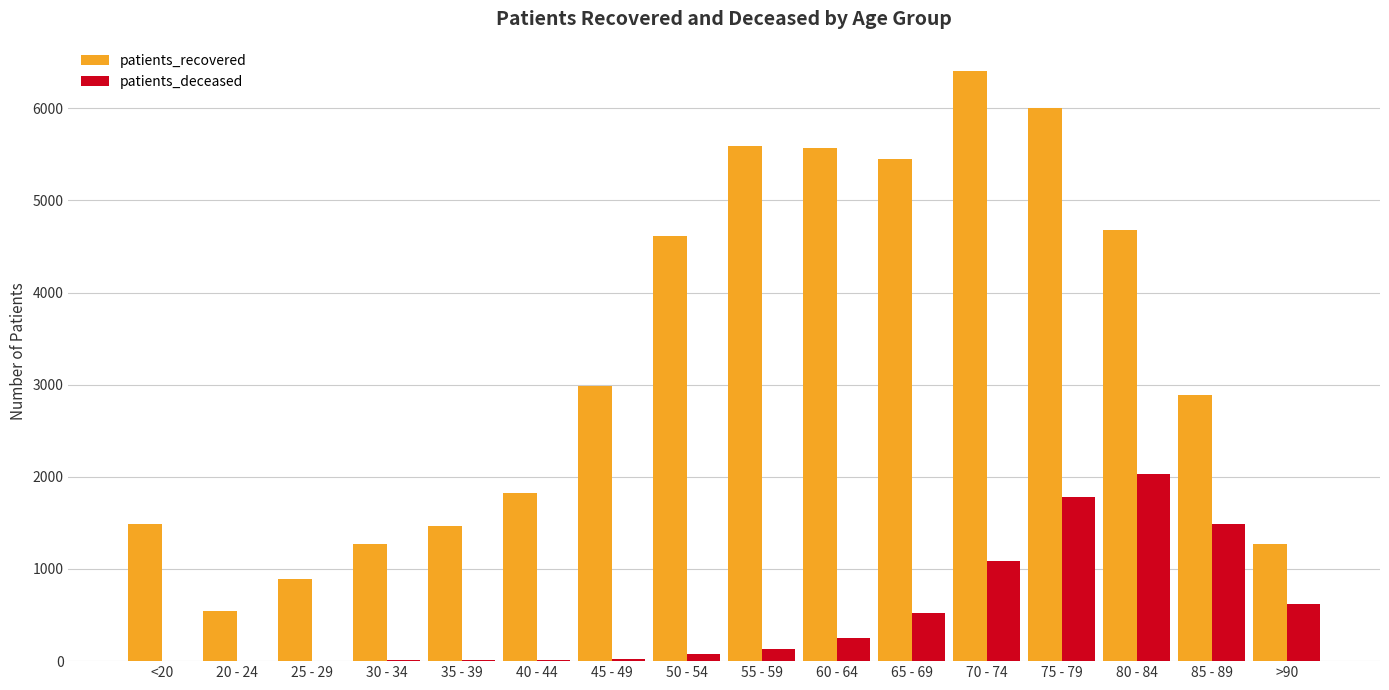

What is the highest value of the patients_deceased series?

2031